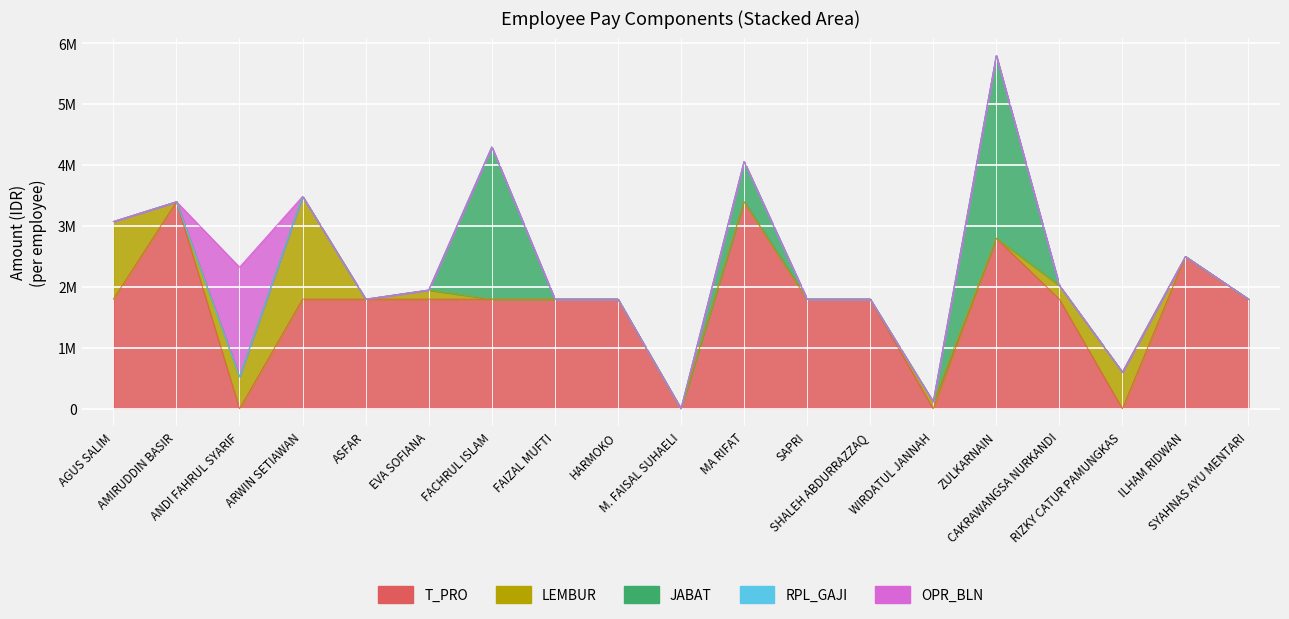

The OPR_BLN series shows 0 at RIZKY CATUR PAMUNGKAS. True or false?

True